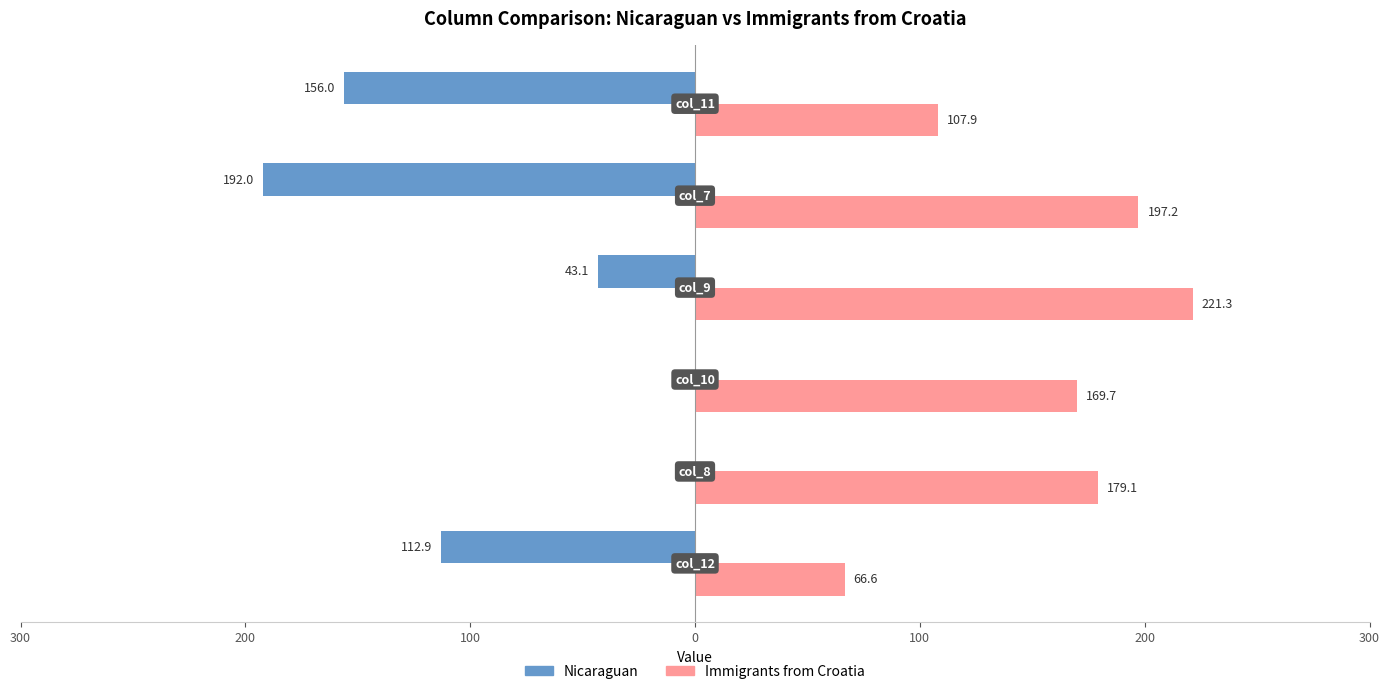

What are all the series names shown in the legend?

Nicaraguan, Immigrants from Croatia